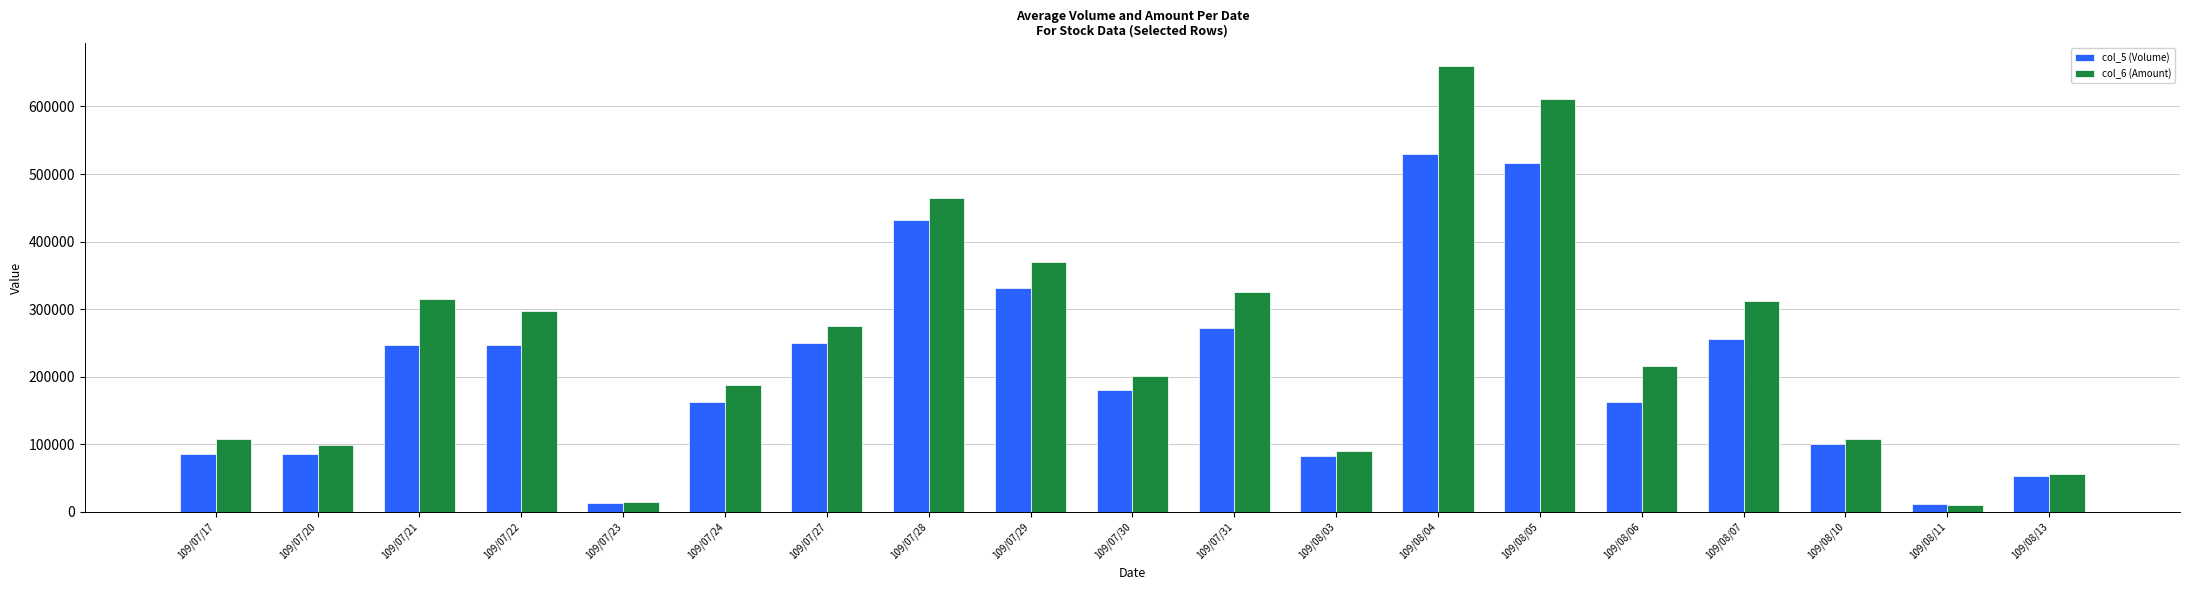

The value of col_5 (Volume) at 109/08/06 is 162000. True or false?

True